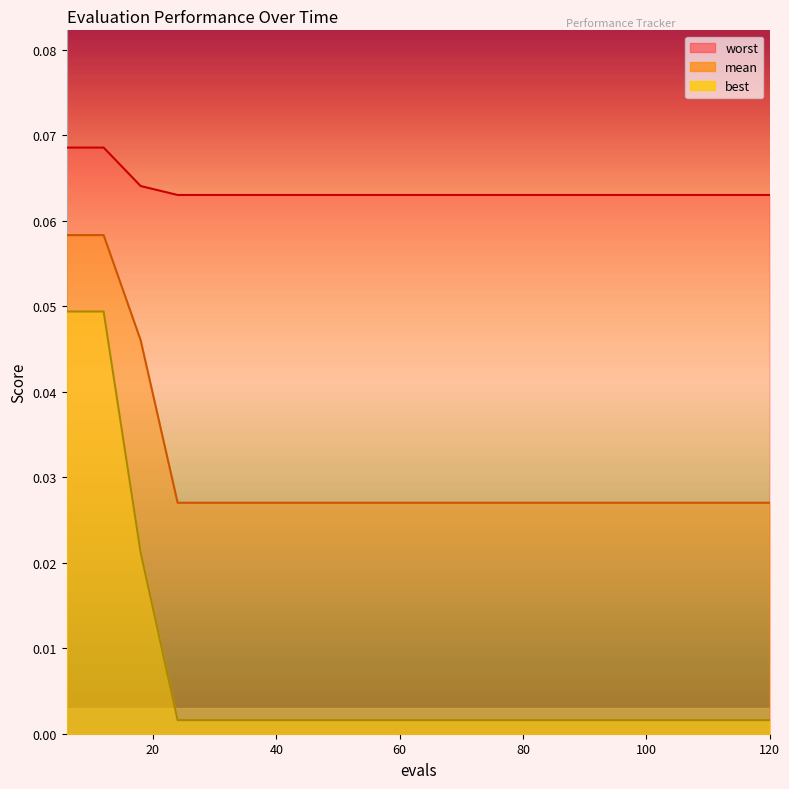

True or false: best has more than 2 points higher than both neighbors.

False